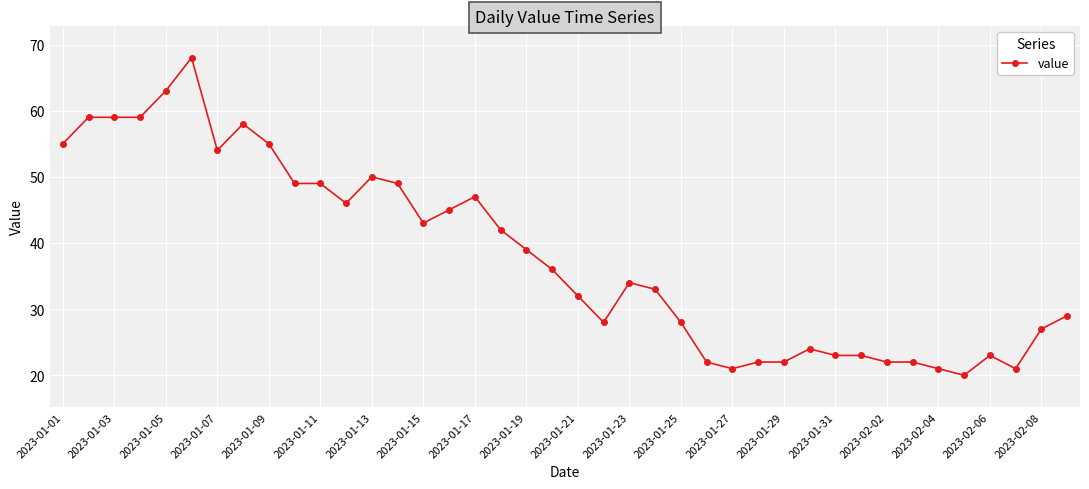

What is the minimum value shown in the chart?

20